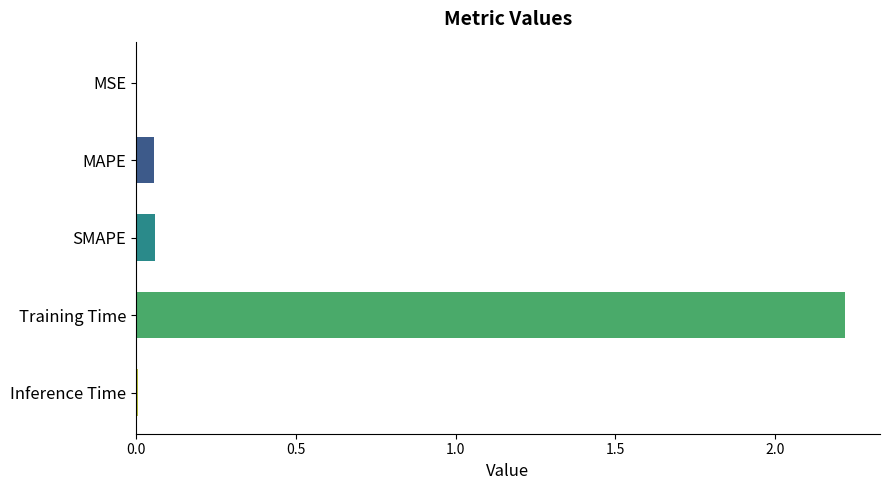

What is the greatest value displayed?

2.2